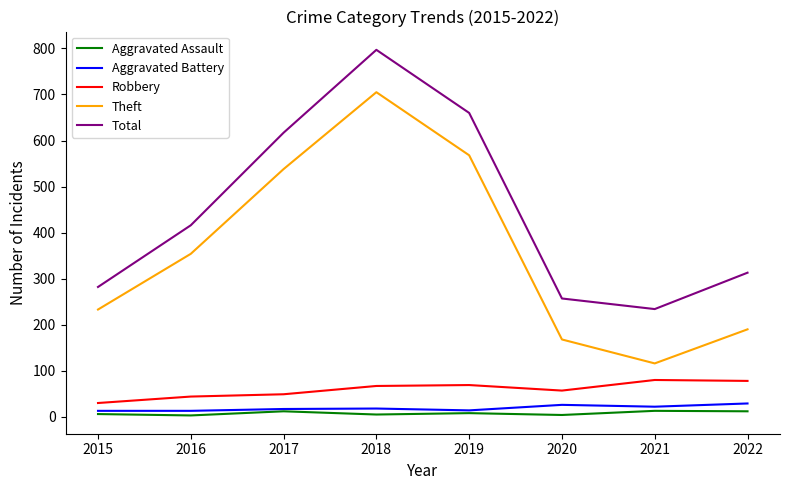

Which series changed the most between 2016 and 2021?

Theft